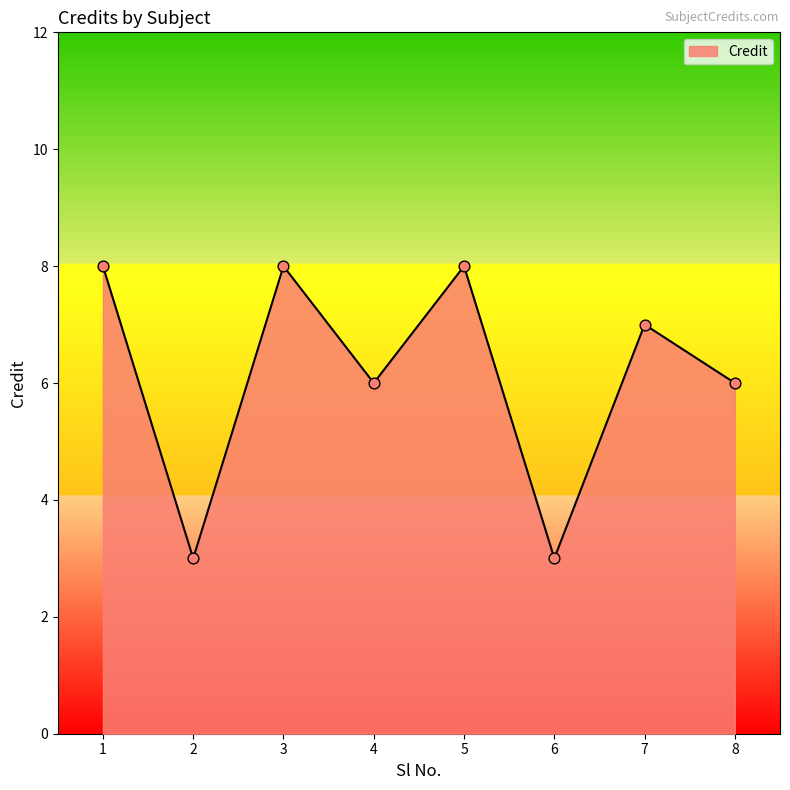

What is the change in value from 2 to 4?

+3